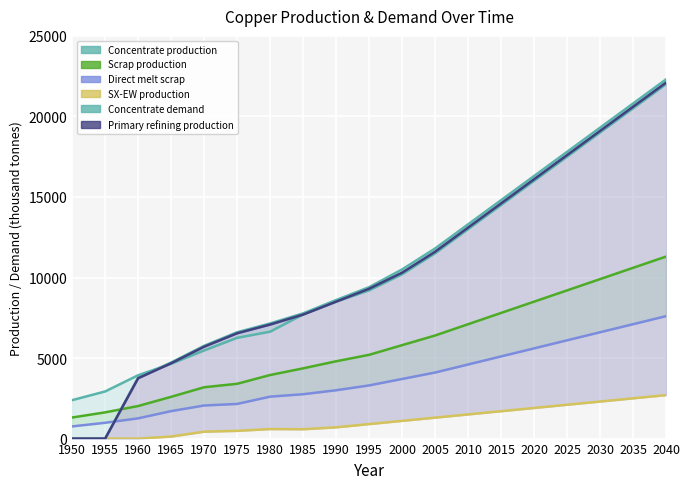

True or false: Concentrate production has more than 0 interior local peaks.

False